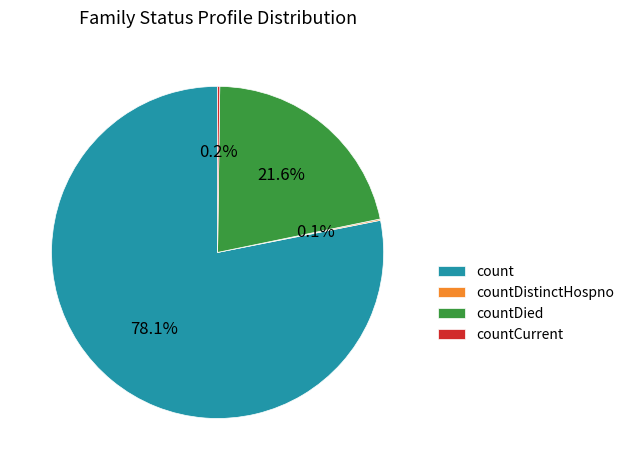

Is there a majority slice in this chart?

Yes